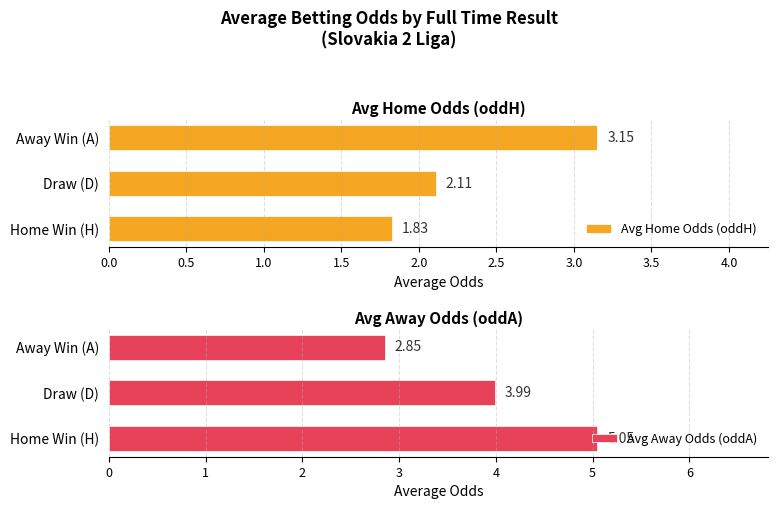

Where is Avg Away Odds (oddA) nearest to the value 3?

Away Win (A)